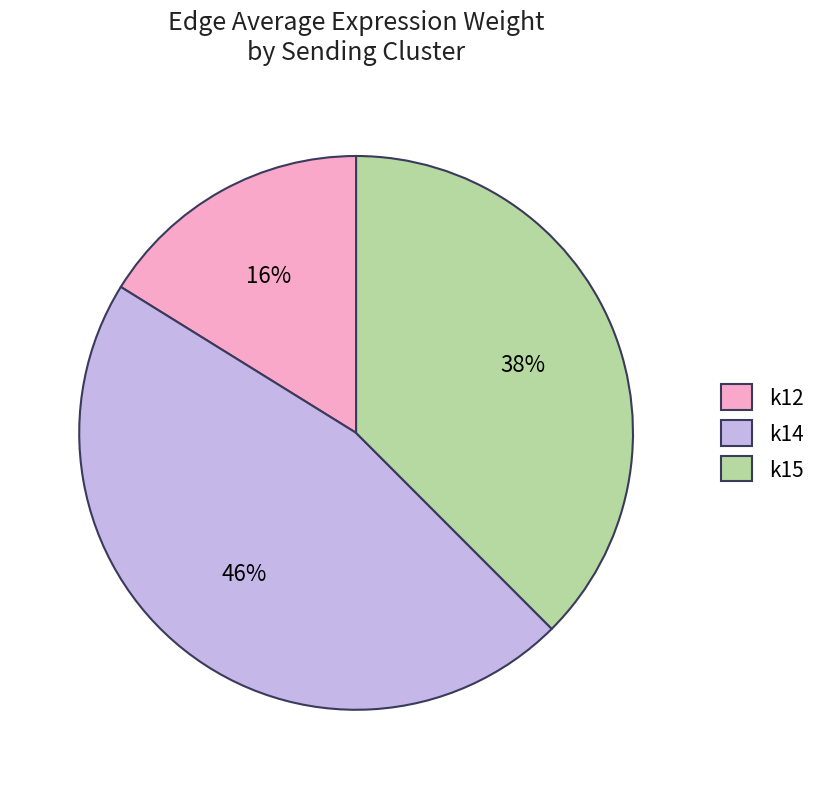

Approximately how many times larger is the value at k14 compared to k12?

2.9